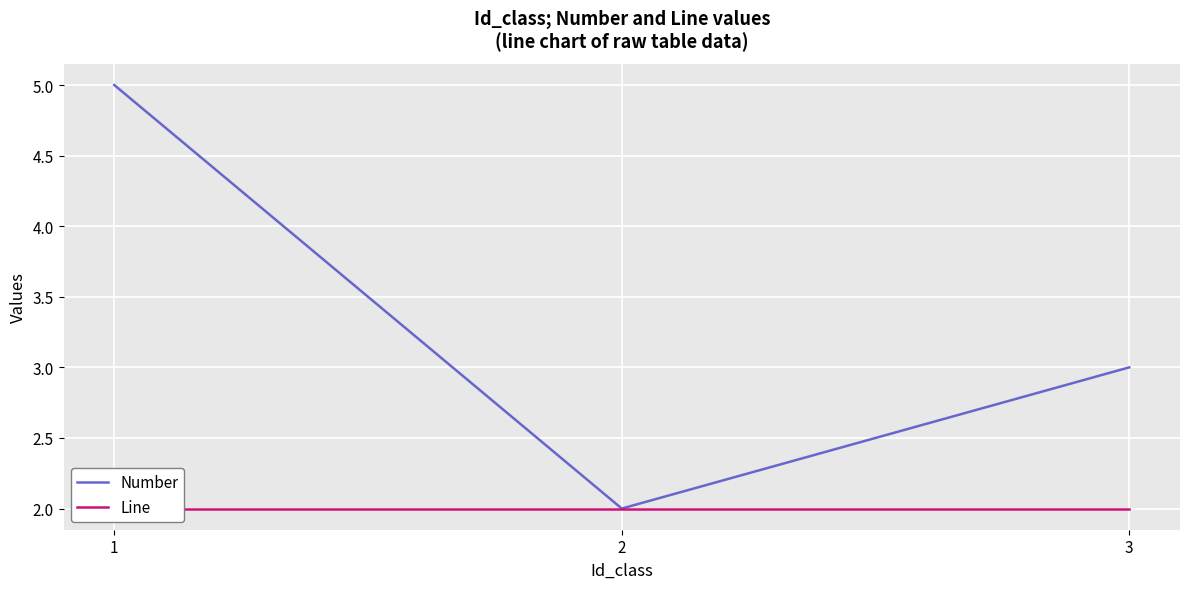

Which category has the highest value in the Line series?

1